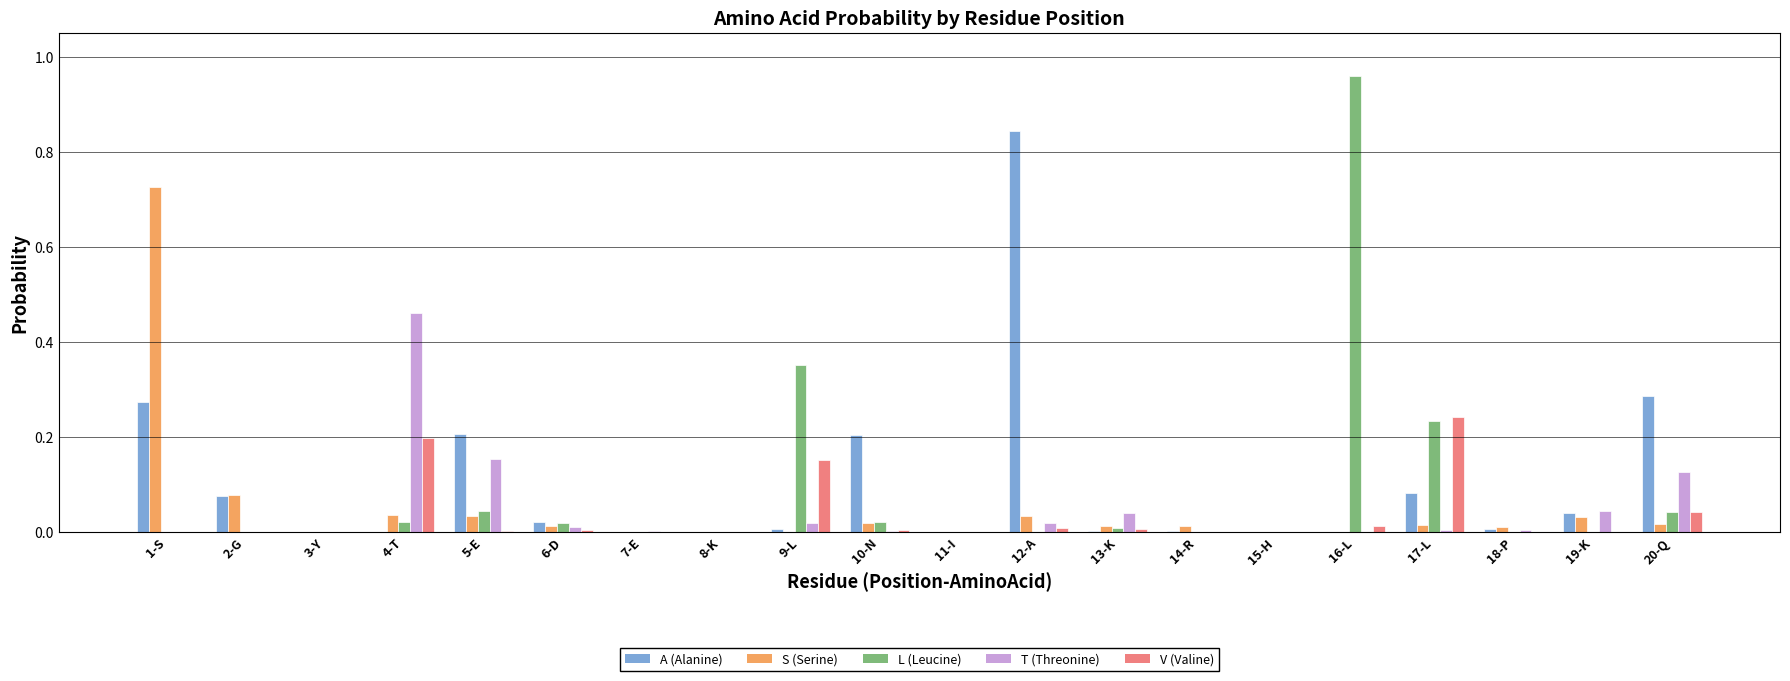

True or false: L (Leucine) has a value of 0.0 at 7-E.

True